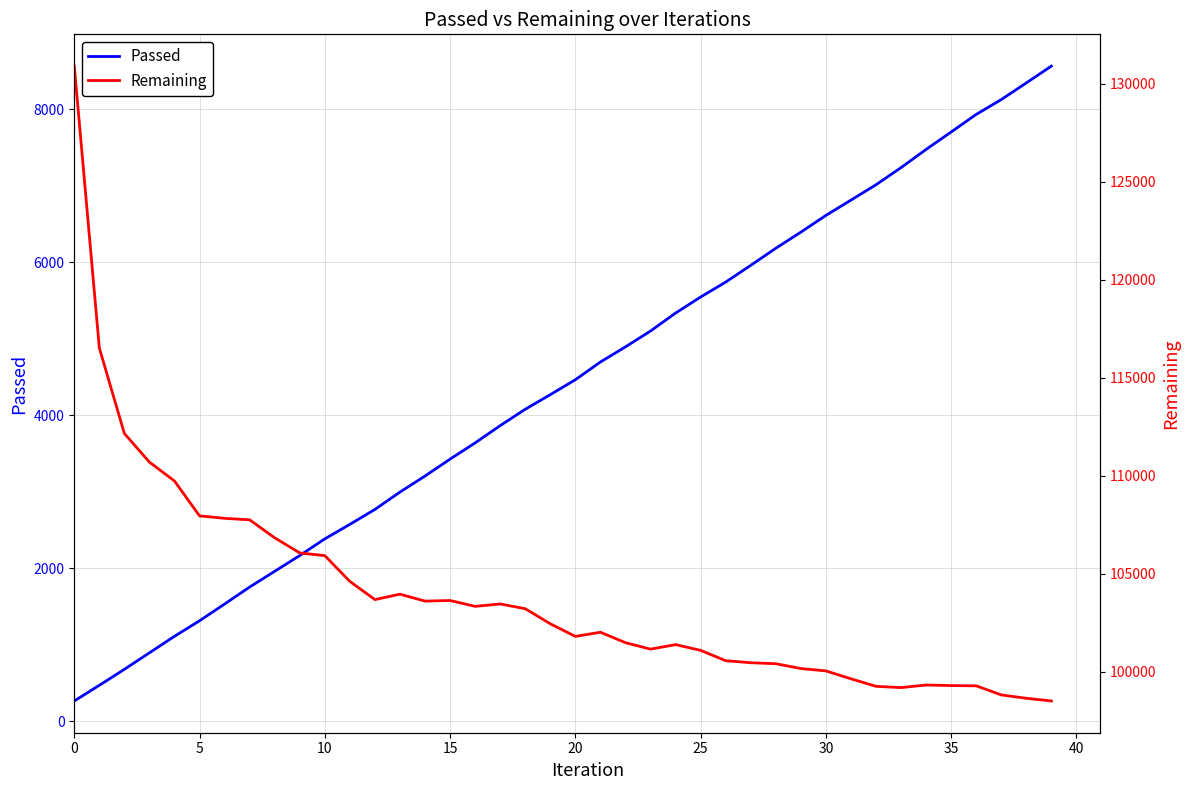

At which category does Remaining reach its first local valley?

12